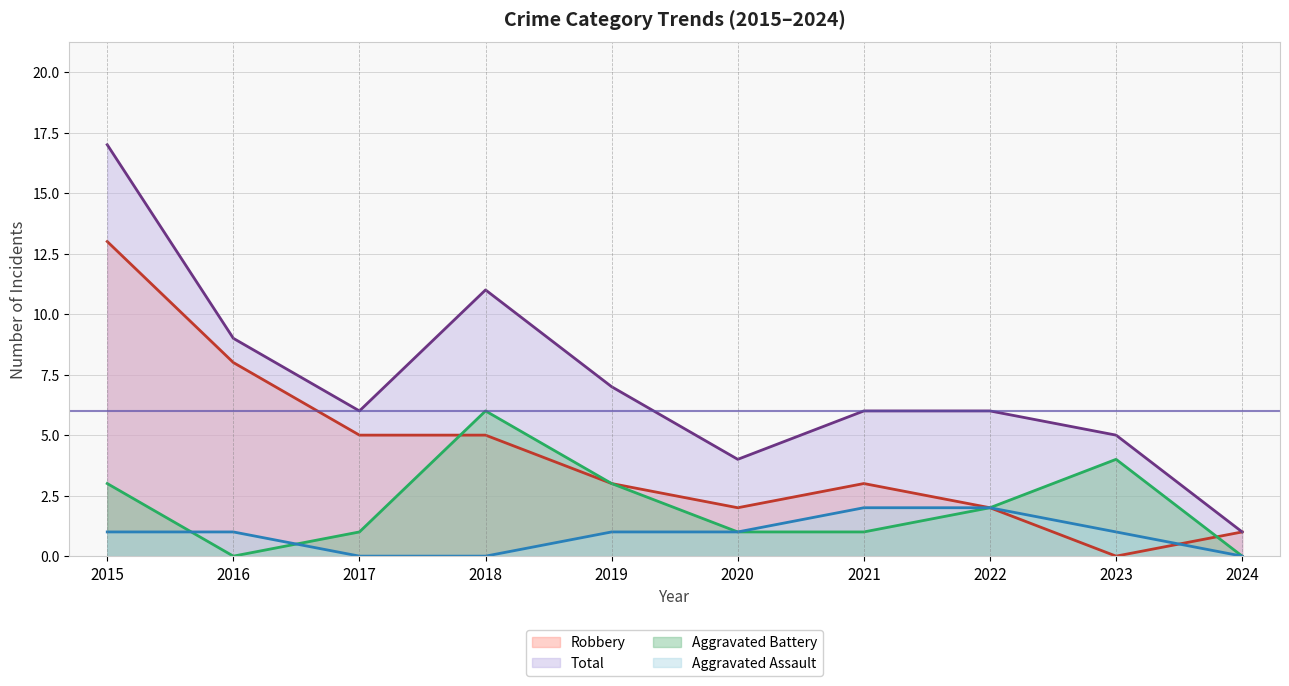

Does the chart have visible grid lines?

Yes